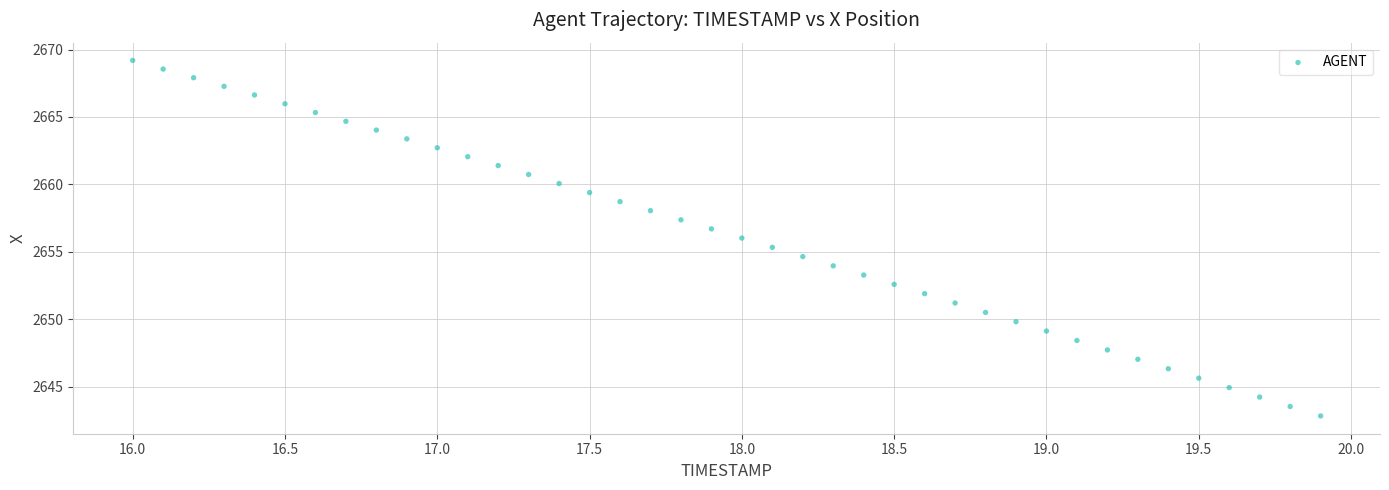

What is the range of X values (max minus min)?

3.9